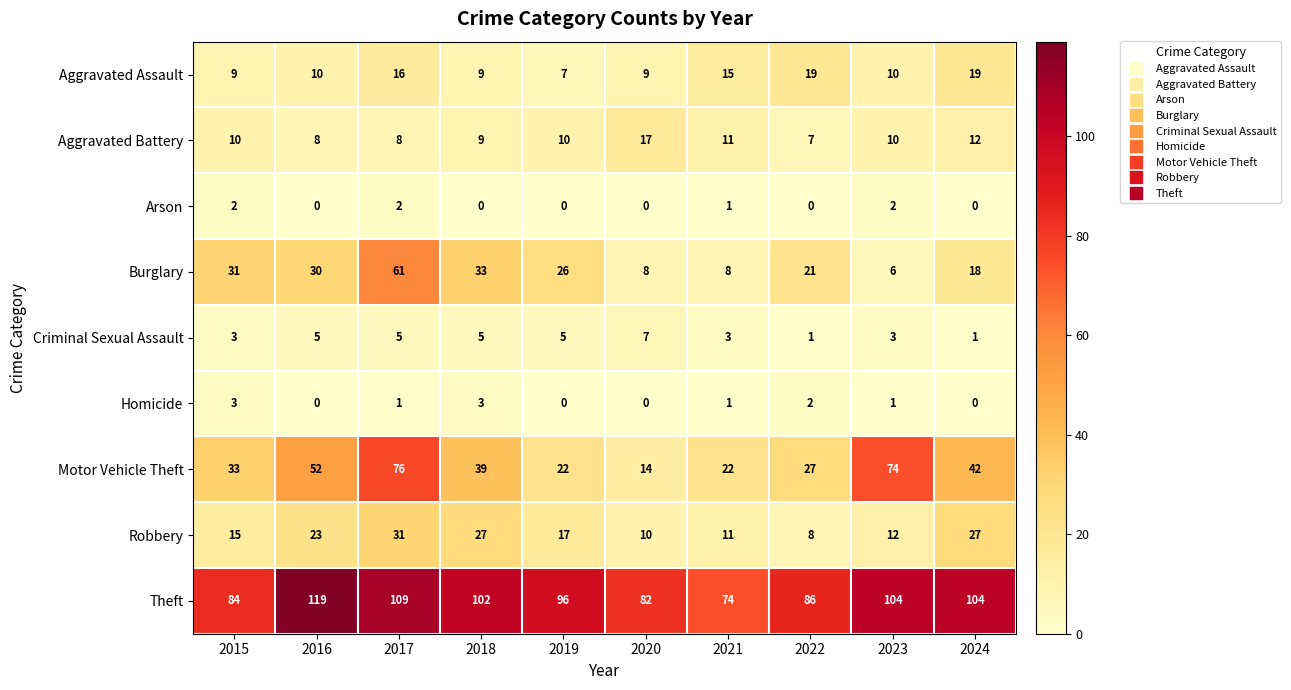

What is the difference between the highest and lowest values at 2023?

103